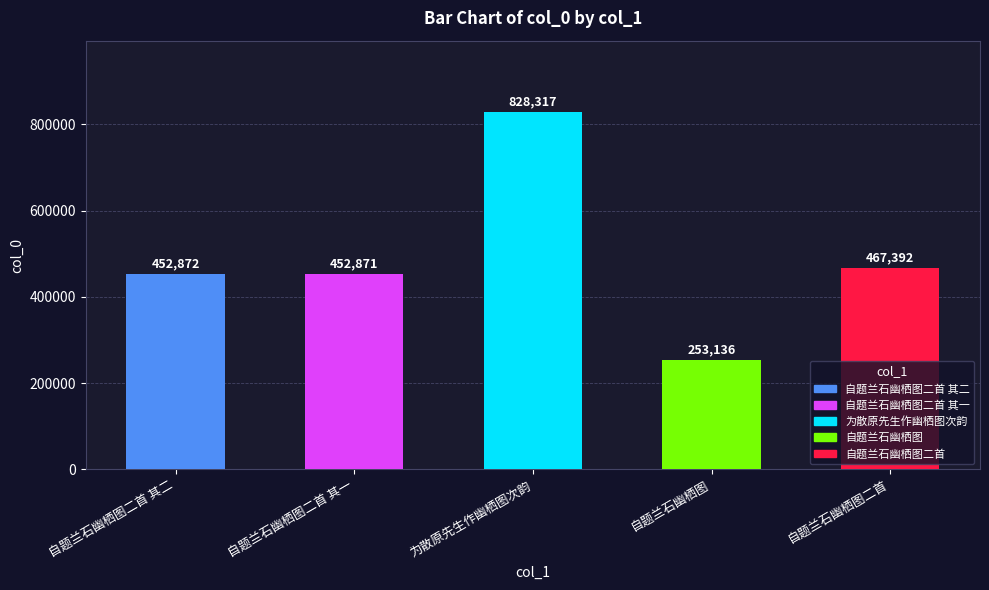

What is the difference between the maximum and minimum values?

575181